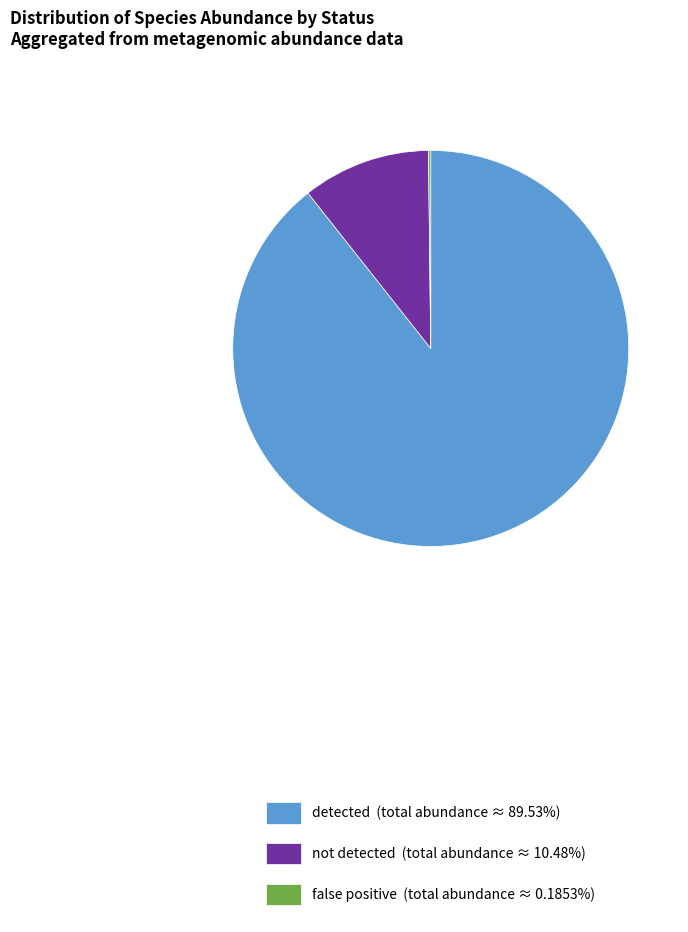

Which slice is the largest?

detected